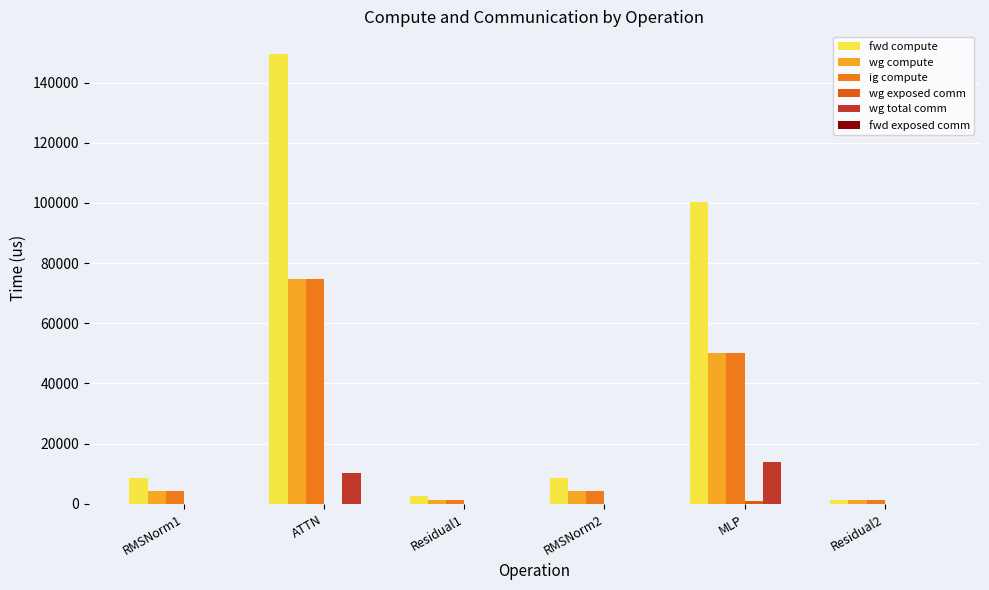

Does the chart contain stacked bars?

No